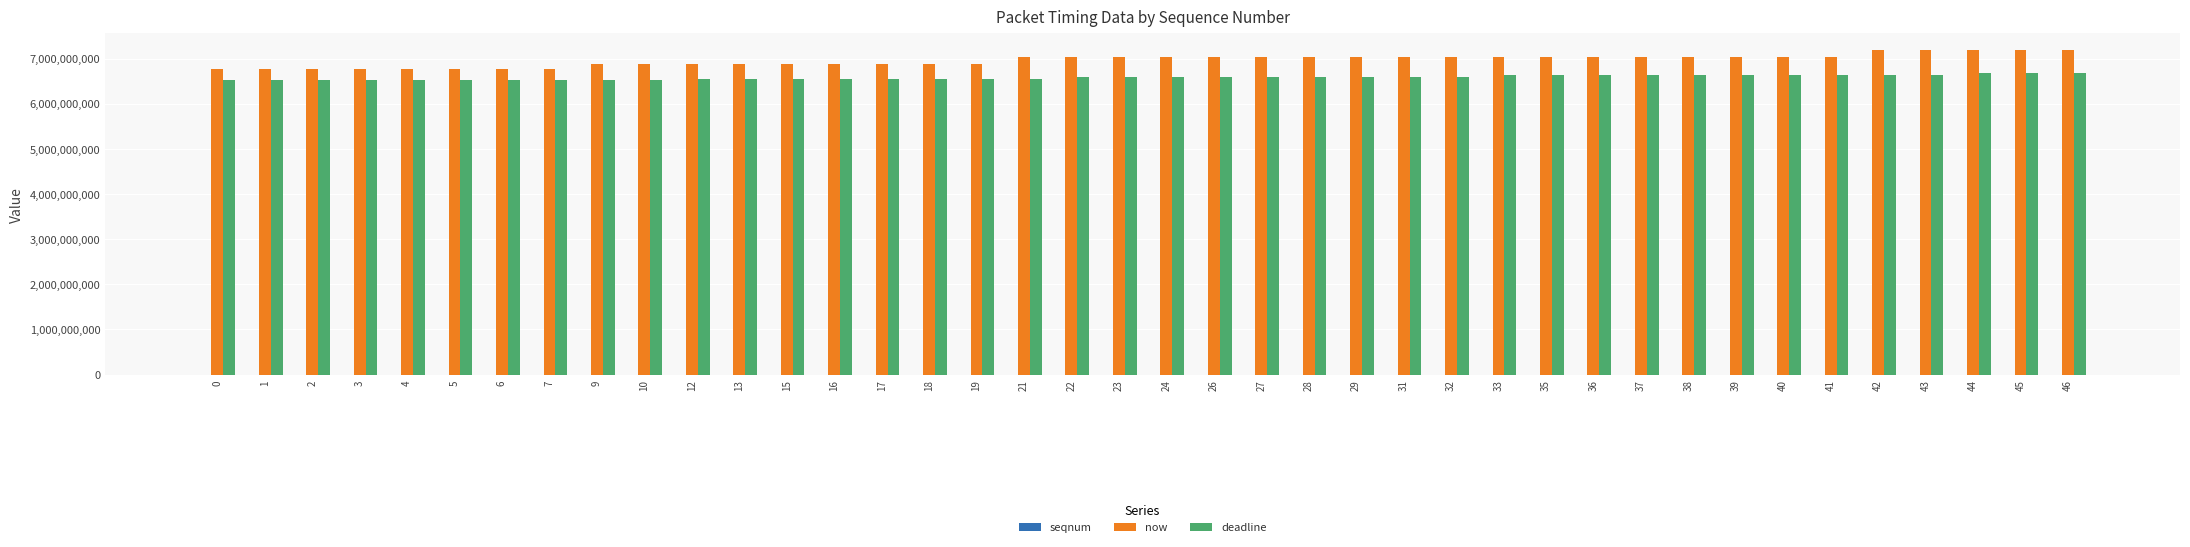

Which series has the largest total across all categories?

now